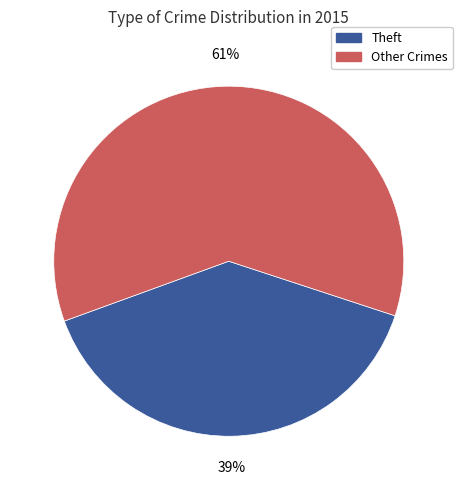

To the nearest percent, what is the average slice percentage?

50%